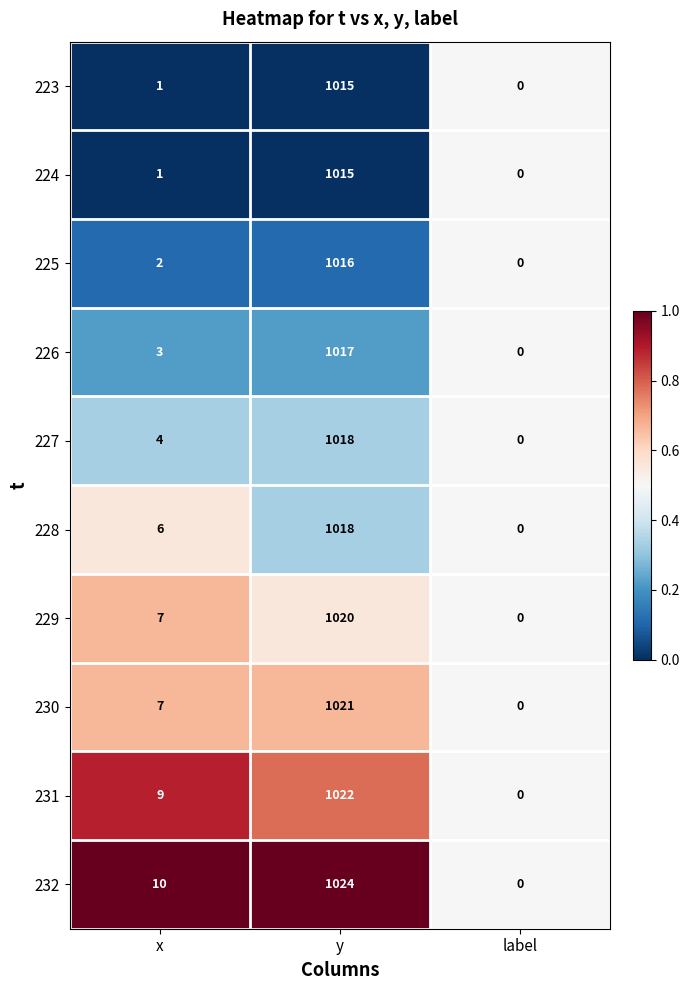

What is the sum of all 227 values?

1022